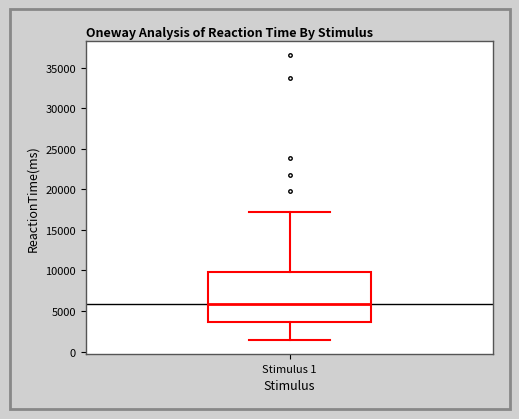

Read this box plot against the y-axis: the position of the median line, the range covered by the box, and the ends of both whiskers. The values are not printed on the chart, so give them approximately, as read against the axis.

median 6000, box 3500 to 10000, whiskers 1500 to 17000